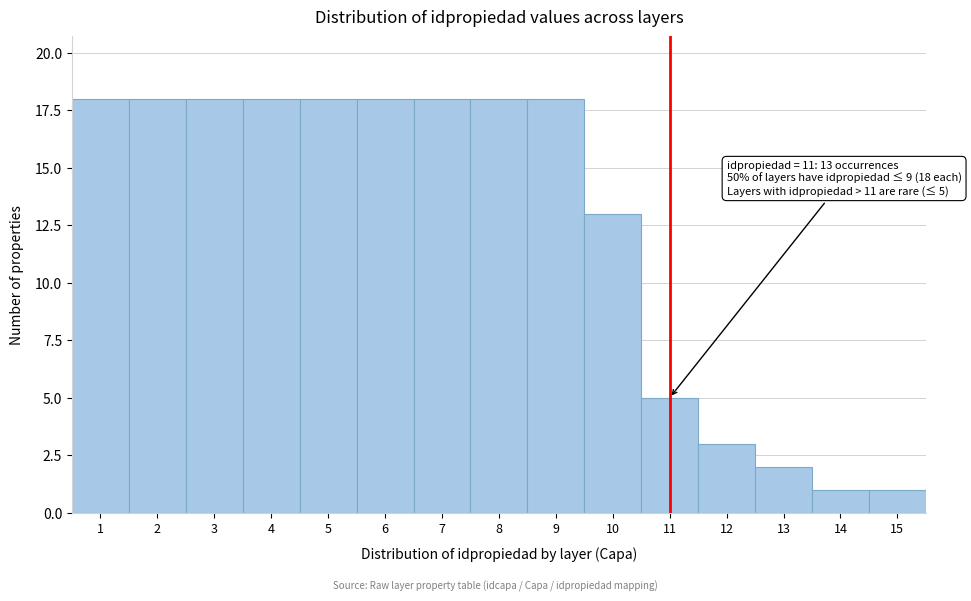

Reading left to right, transcribe all the data shown in this chart.

18	18	18	18	18	18	18	18	18	13	5	3	2	1	1